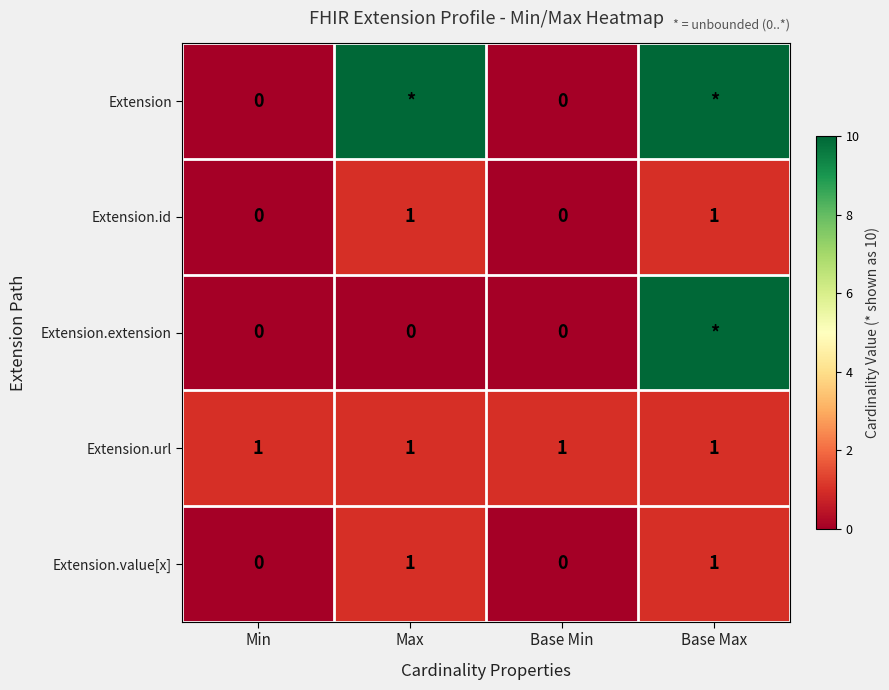

Count the number of data series in this chart.

5